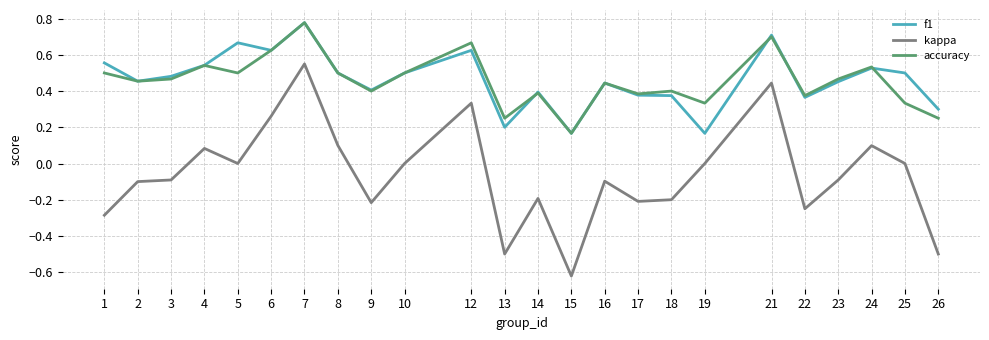

Is it true that kappa equals -0.1 at 1?

False